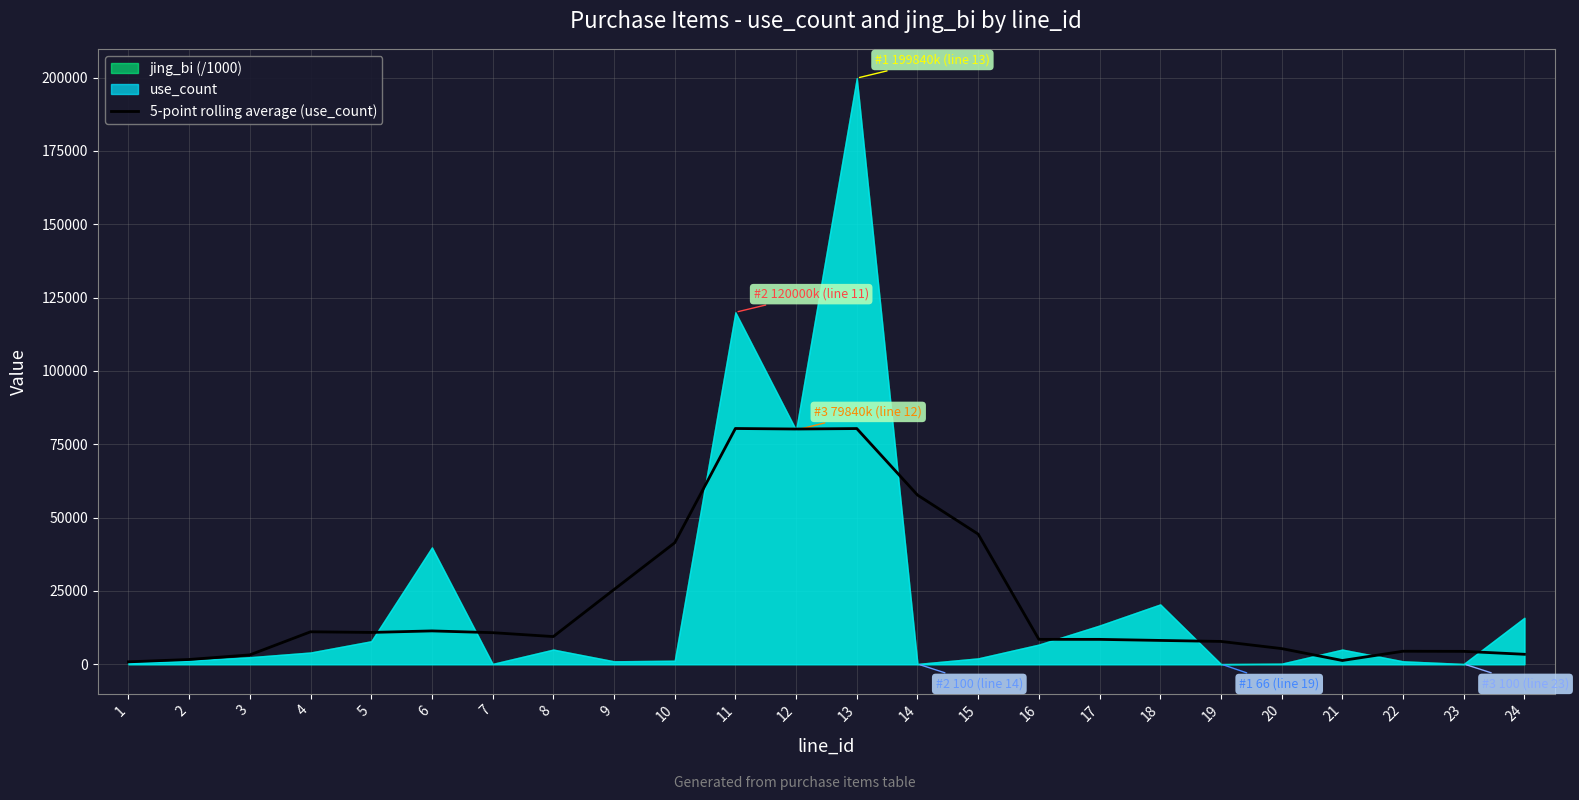

True or false: the data shows 11056.0 at 4.

True